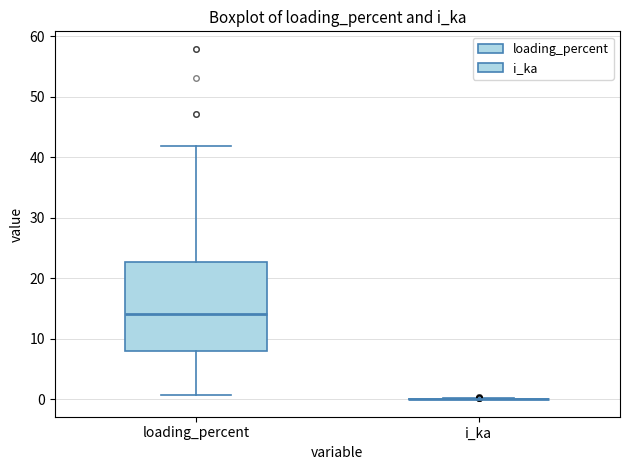

Reading left to right, read every box against the y-axis: the position of its median line, the range the box covers, and the ends of its whiskers. The values are not printed on the chart, so give them approximately, as read against the axis.

loading_percent: median 14, box 8 to 23, whiskers 1 to 42
i_ka: box collapsed to a line at 0, whiskers 0 to 0